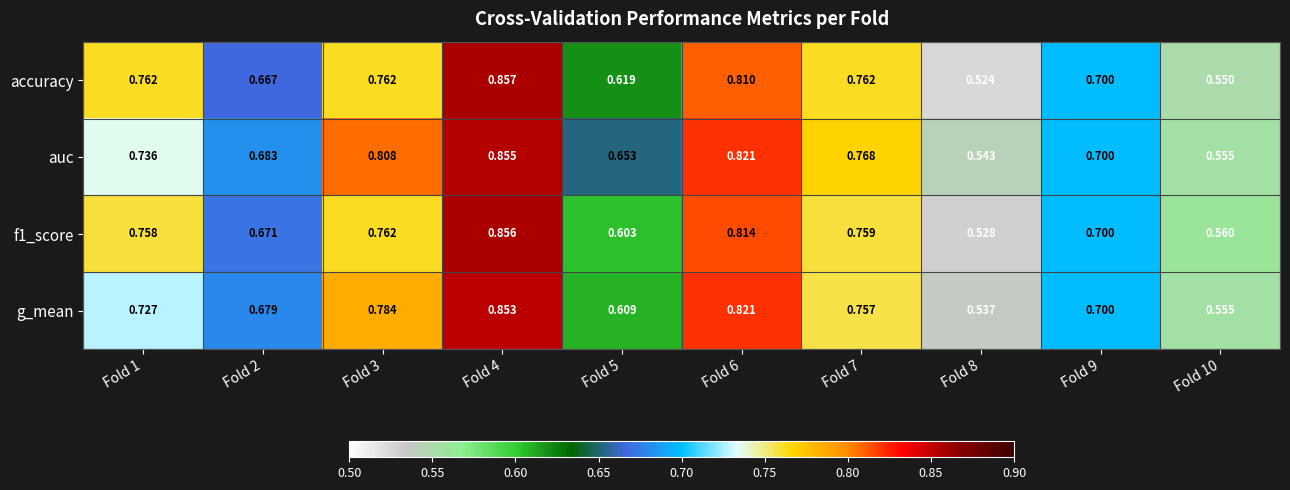

Which series has the largest total across all categories?

auc